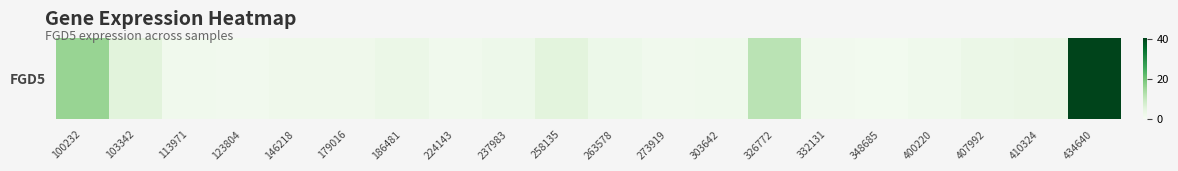

True or false: the data shows 16.1 at 100232.

True